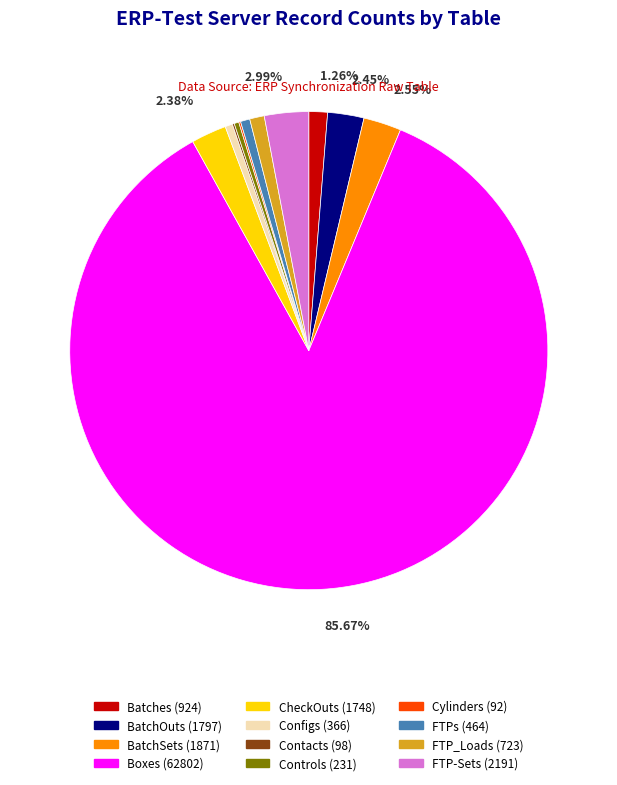

Is there a majority slice in this chart?

Yes